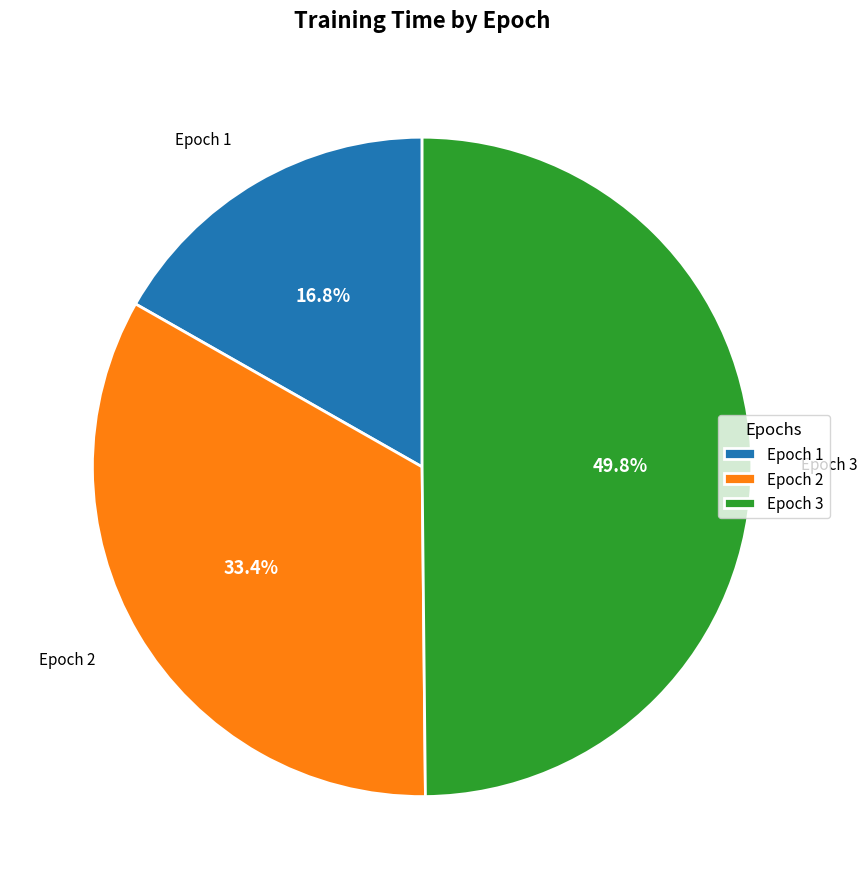

What portion of the pie excludes Epoch 1?

83.2%